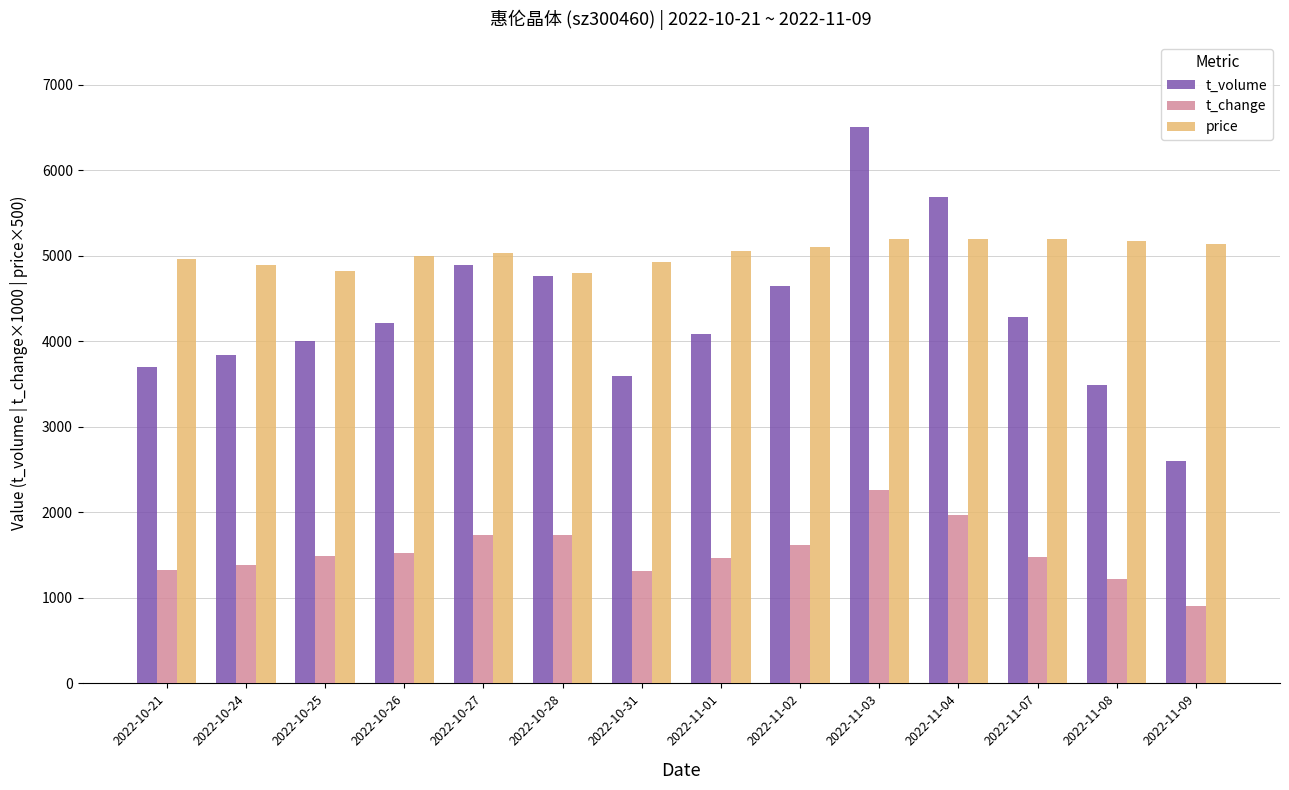

At which category does the chart reach its minimum across all series?

2022-11-09